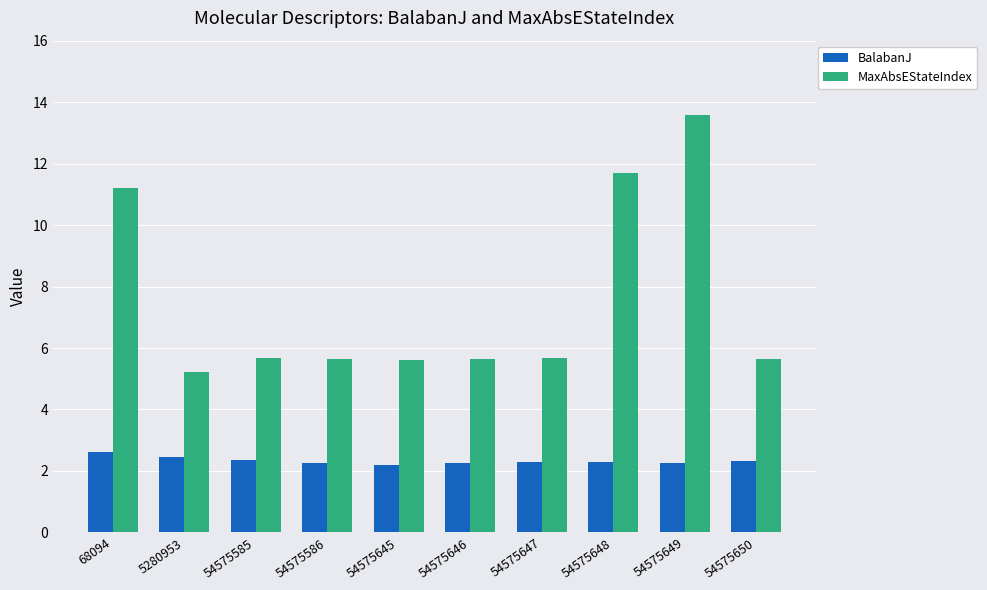

True or false: MaxAbsEStateIndex has a value of 5.2 at 5280953.

True